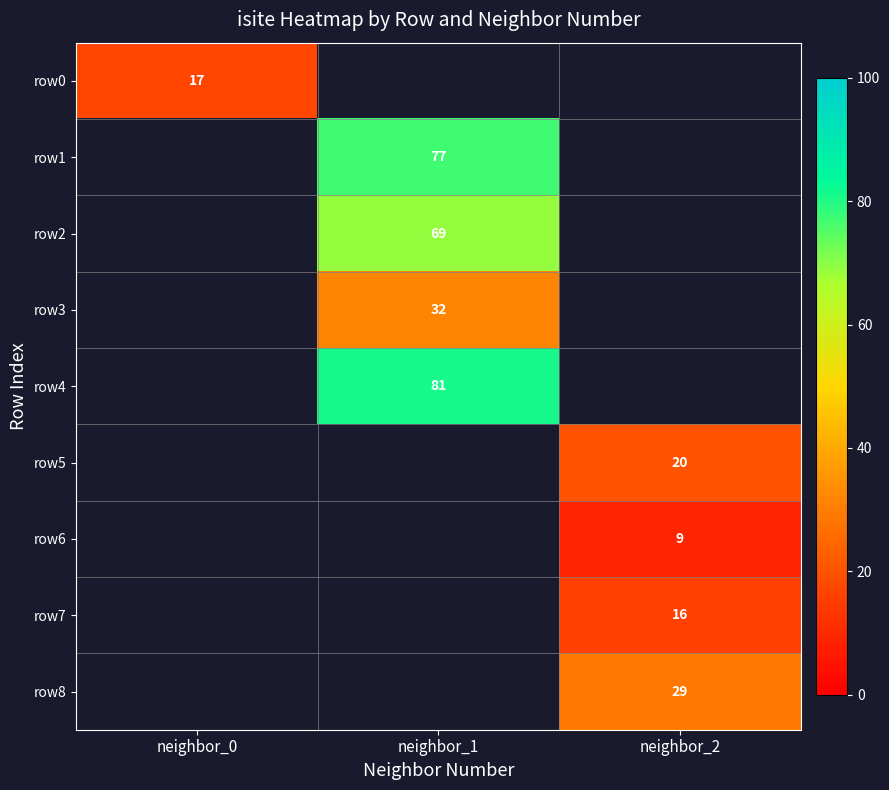

Which label corresponds to the smallest value in the chart?

neighbor_2